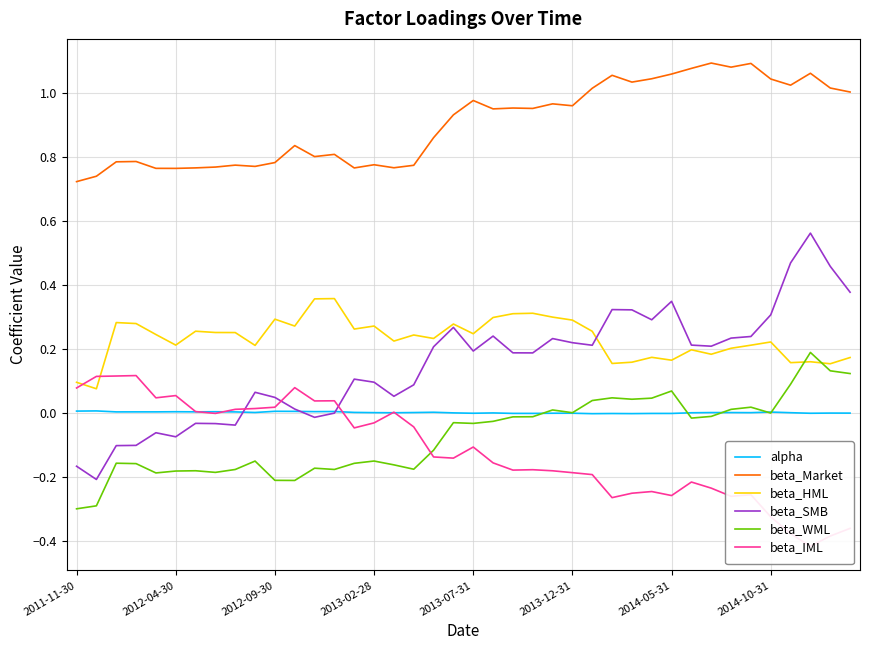

What is the sum of all beta_Market values?

36.2